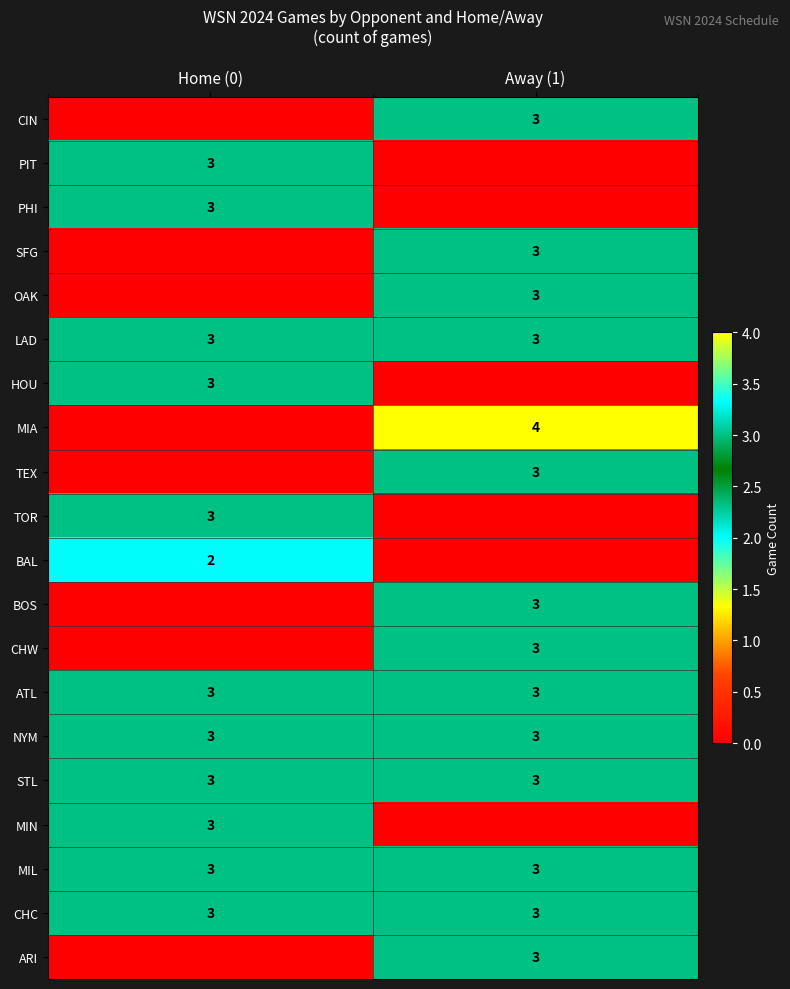

What is the approximate value of ATL at Home (0)?

3